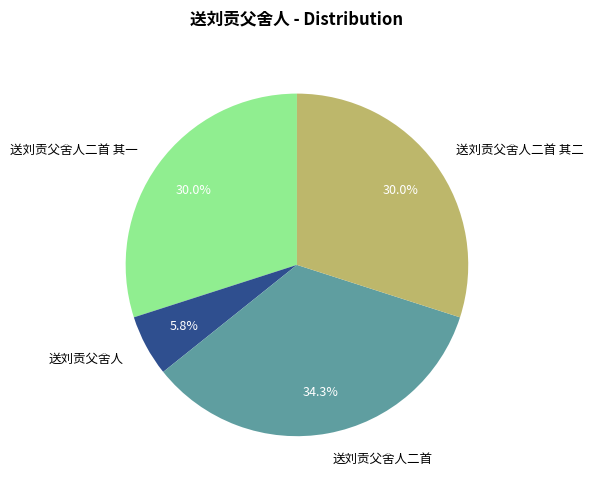

Does 送刘贡父舍人二首 其一 account for over 50% of the chart?

No